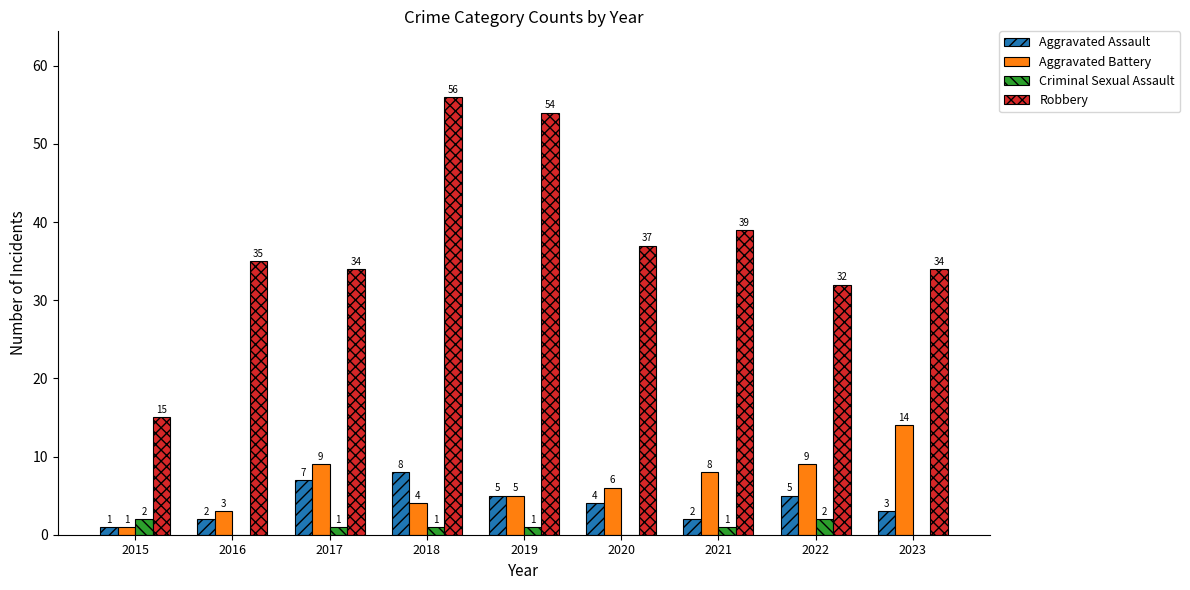

What is the greatest value displayed?

56